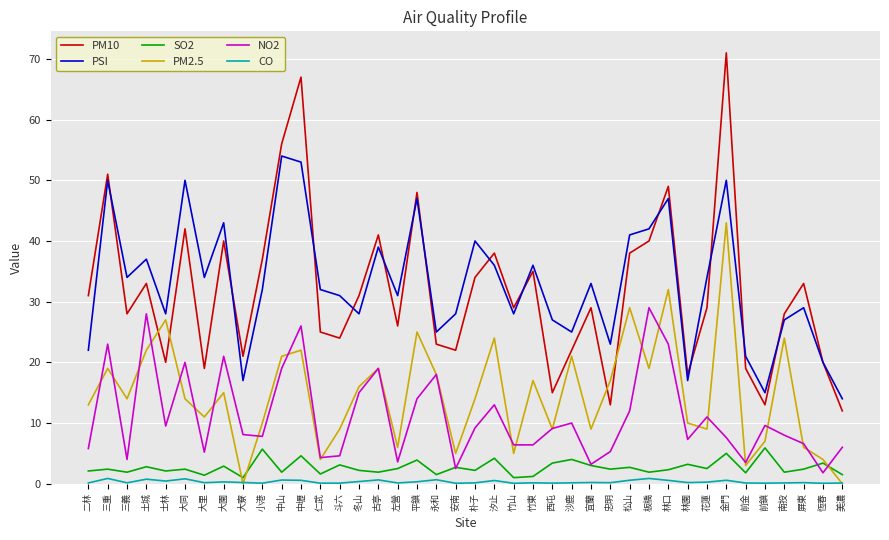

List the series in order of their peak value, highest first.

PM10, PSI, PM2.5, NO2, SO2, CO